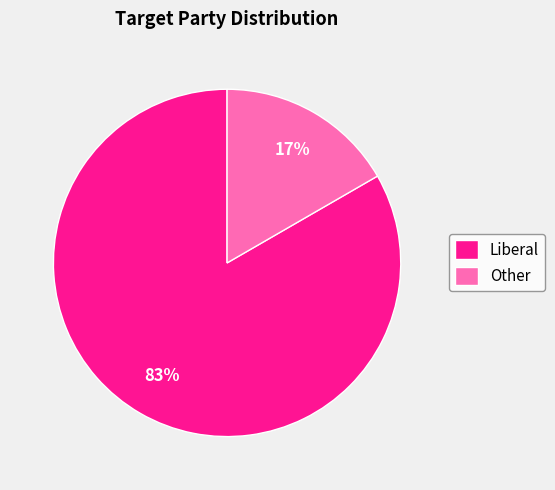

Which has a higher value, Other or Liberal?

Liberal